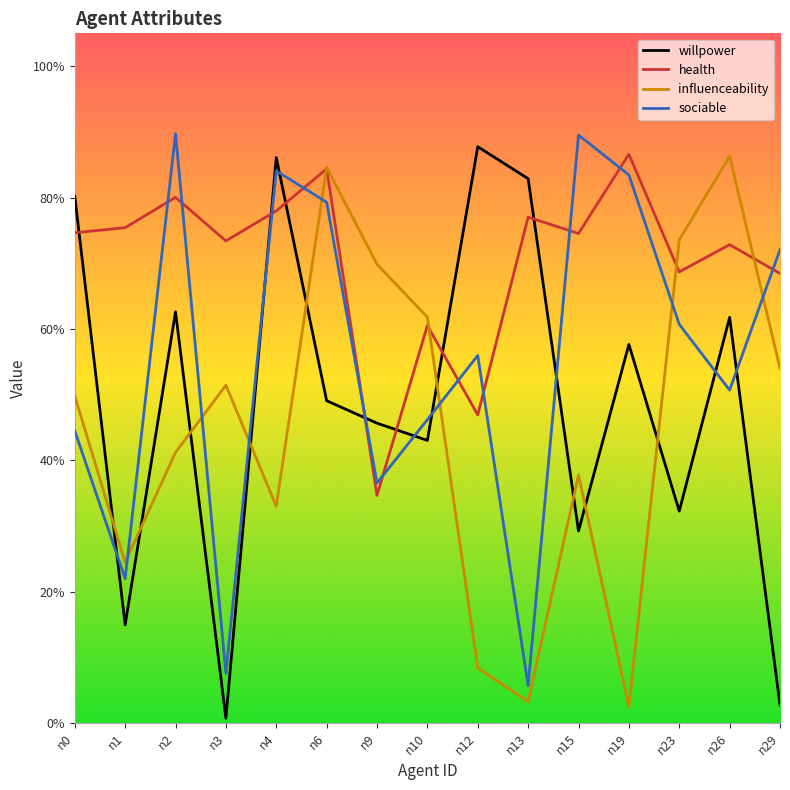

At which category is the sum across all series the highest?

n6